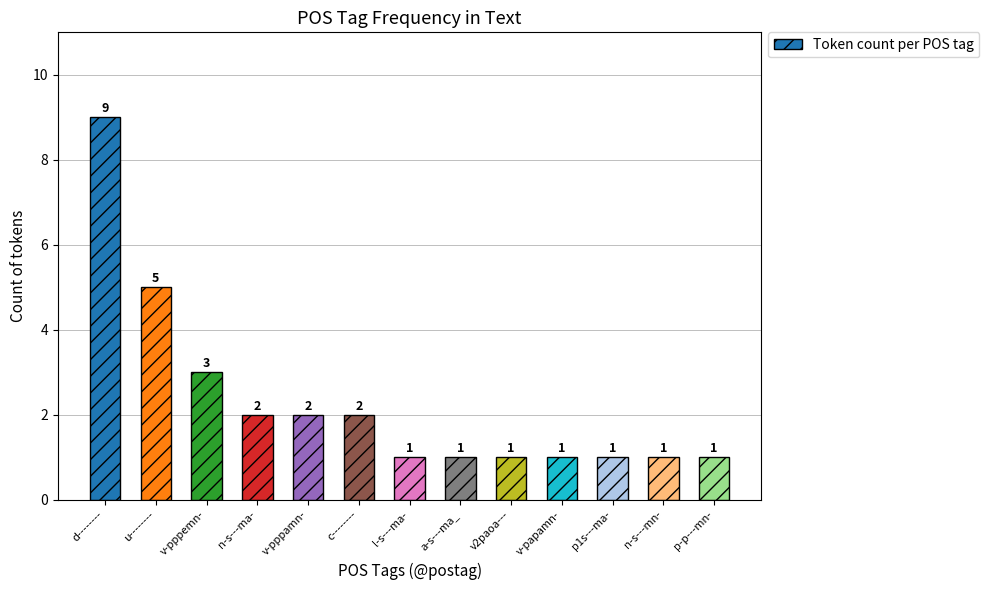

Where is the data nearest to the value 5?

u--------